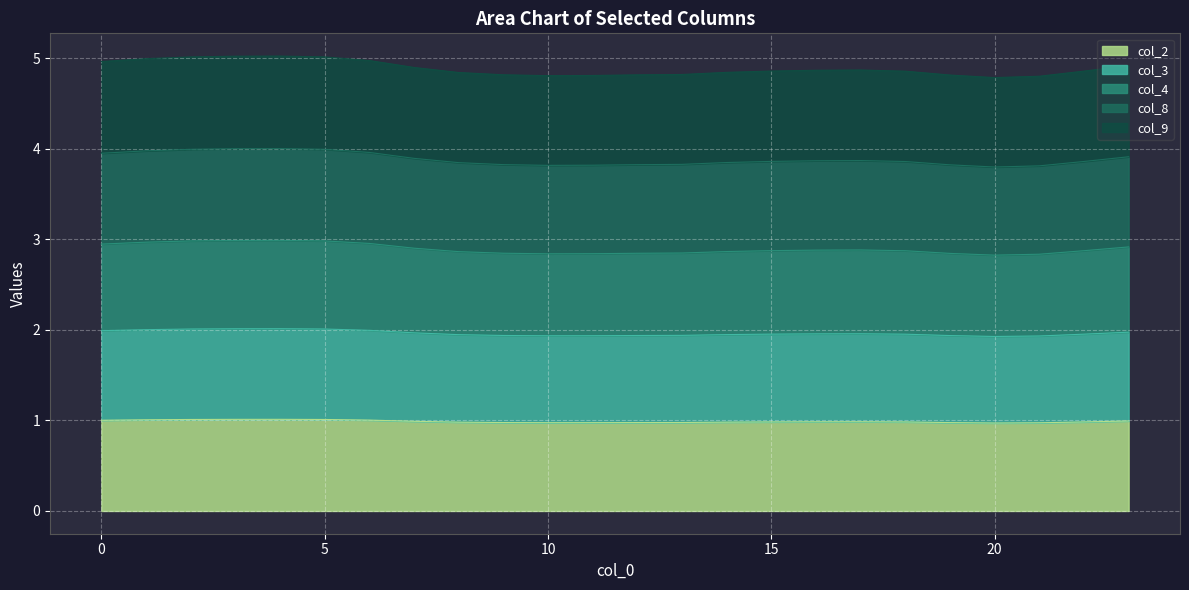

True or false: col_8 has a value of 2.6 at 20.

False